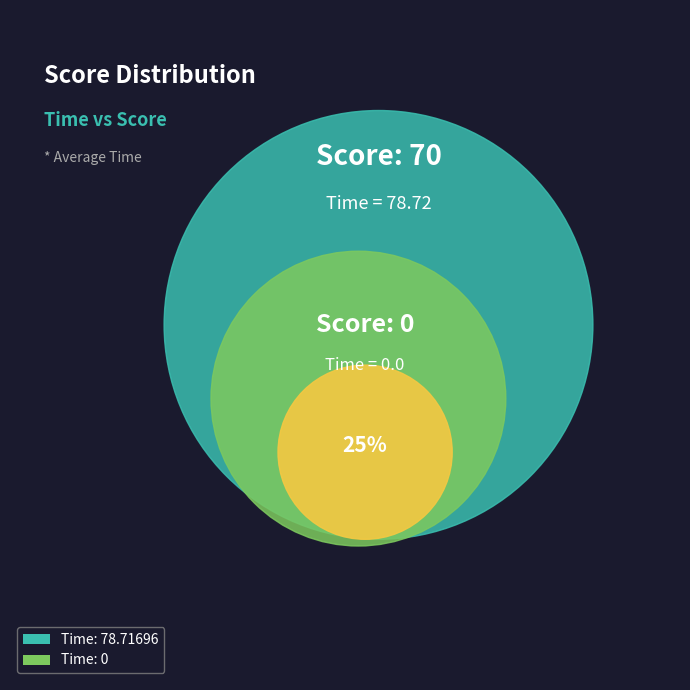

Rank the categories by value from lowest to highest.

0, 70